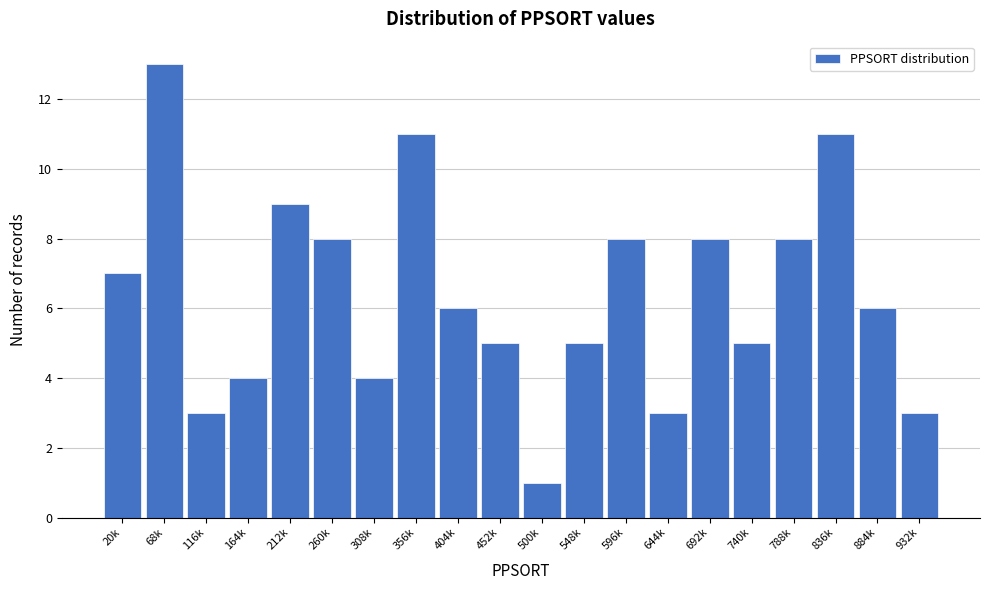

Reading left to right, extract all data points from this chart.

7	13	3	4	9	8	4	11	6	5	1	5	8	3	8	5	8	11	6	3